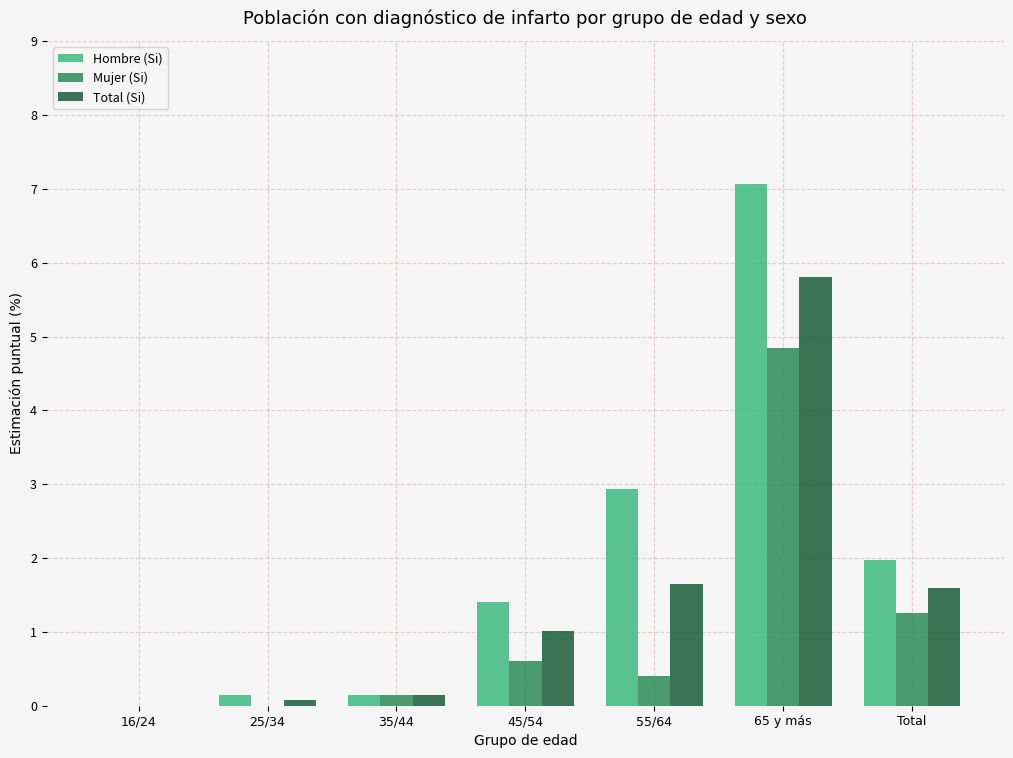

Read the Hombre (Si) value at 45/54.

1.4